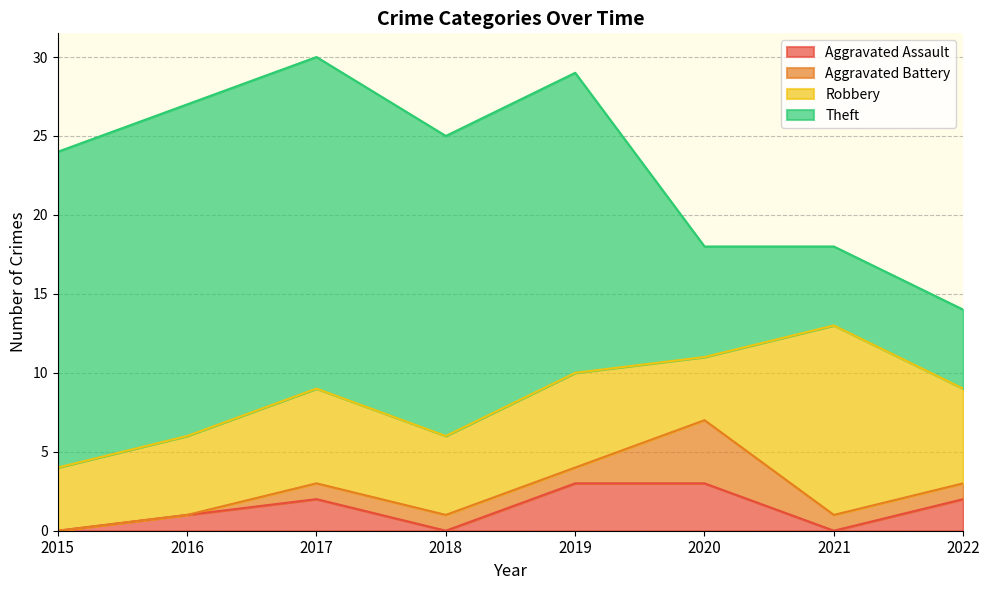

The value of Aggravated Battery at 2019 is 1. True or false?

True